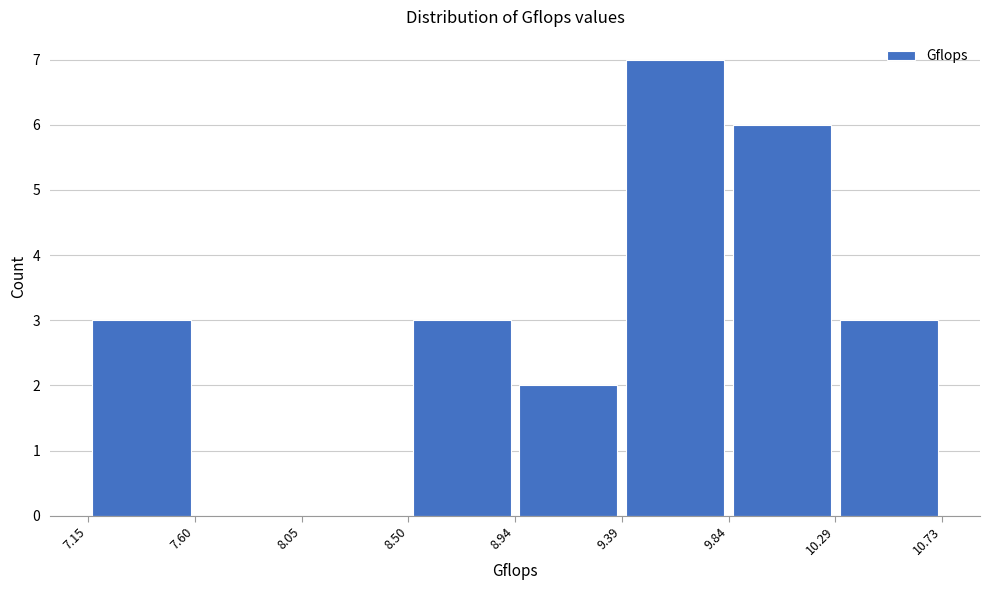

Reading left to right, list every bar in this chart as the range it spans on the x-axis followed by its height. The values are not printed on the chart, so give them approximately, as read against the axis.

7.15 to 7.60: 3
7.60 to 8.05: 0
8.05 to 8.50: 0
8.50 to 8.94: 3
8.94 to 9.39: 2
9.39 to 9.84: 7
9.84 to 10.29: 6
10.29 to 10.73: 3